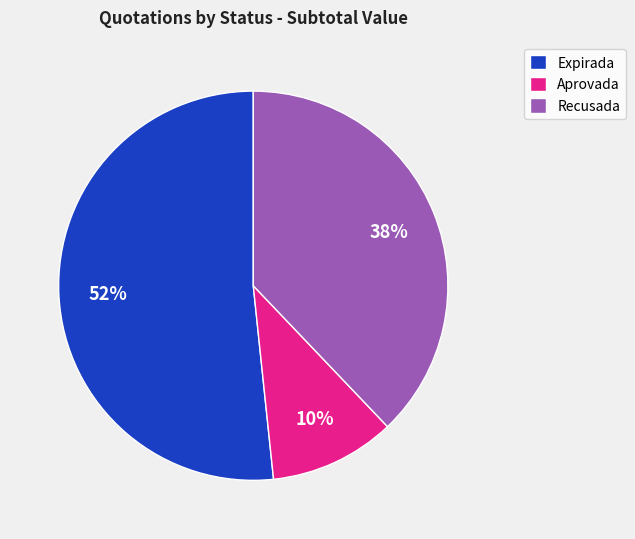

How many slices are in this pie chart?

3